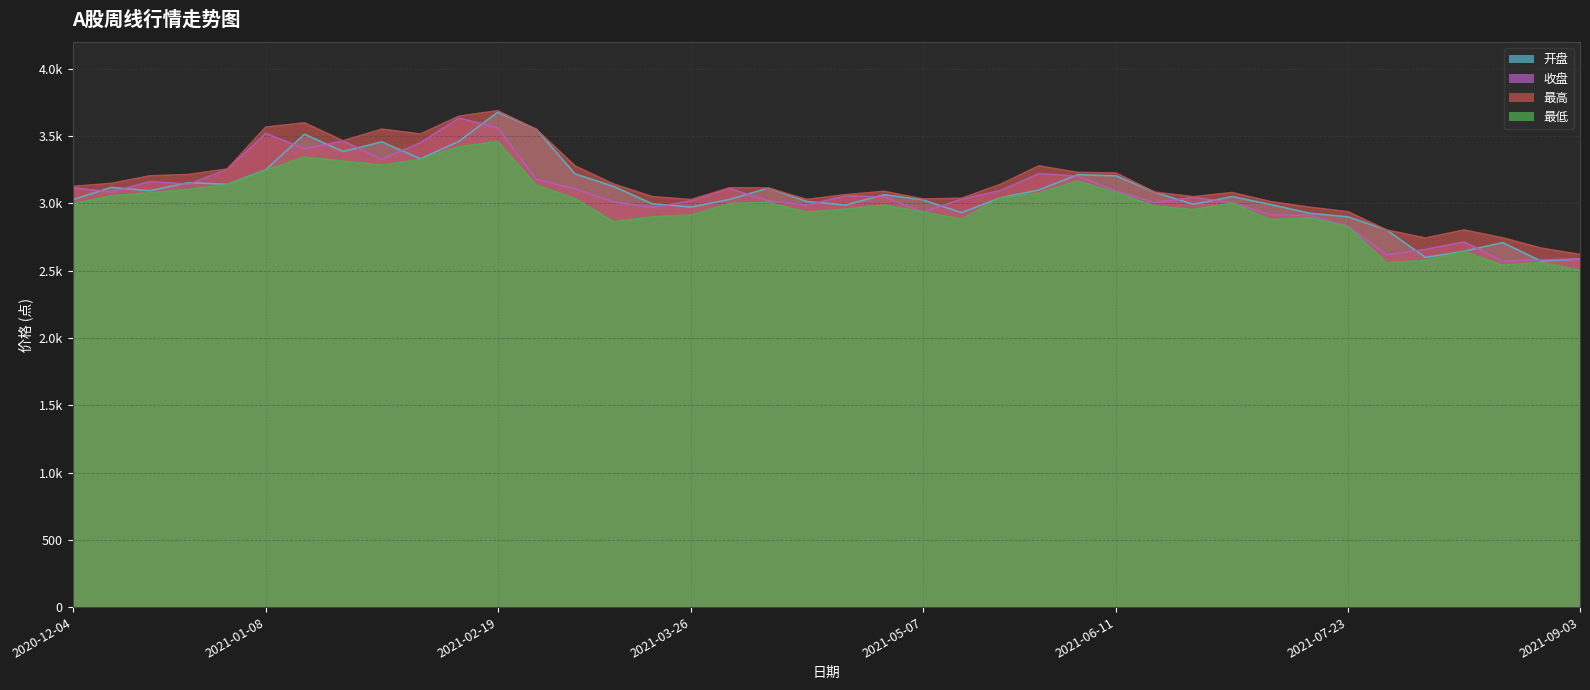

Is the value of 最高 at 2021-02-05 greater than the value of 开盘 at 2021-07-23?

Yes